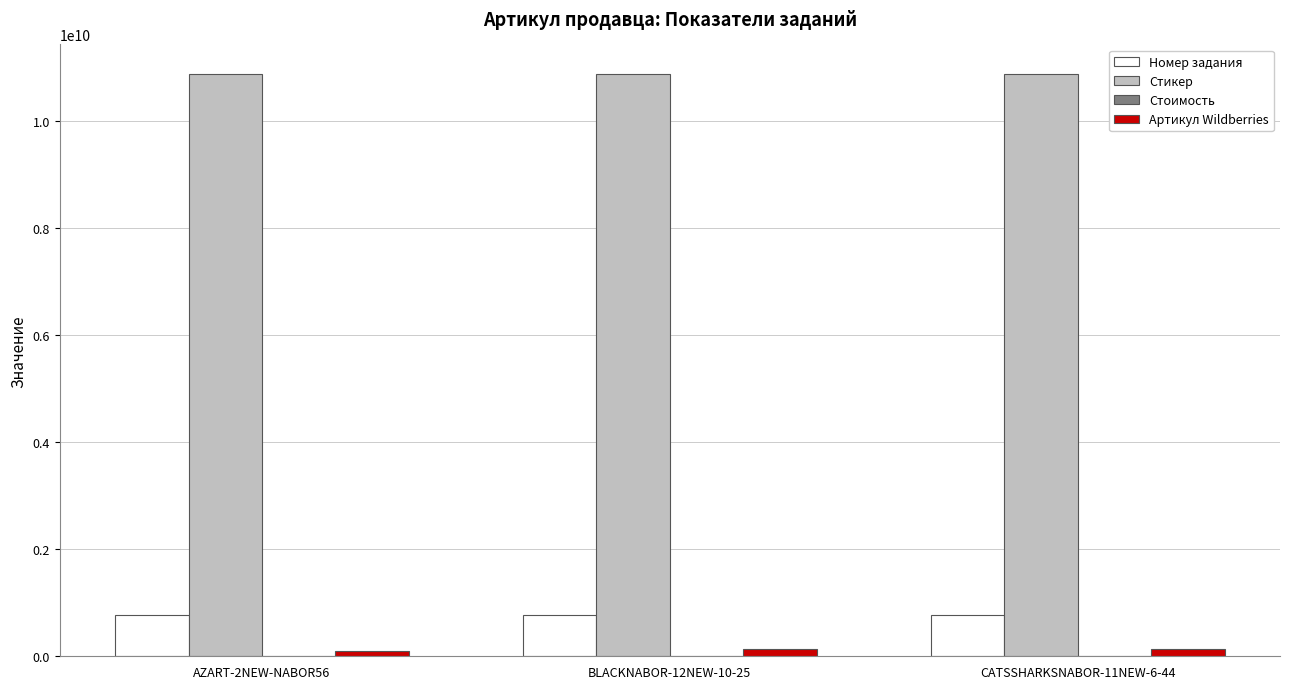

What is the maximum value shown in the chart?

10887090042